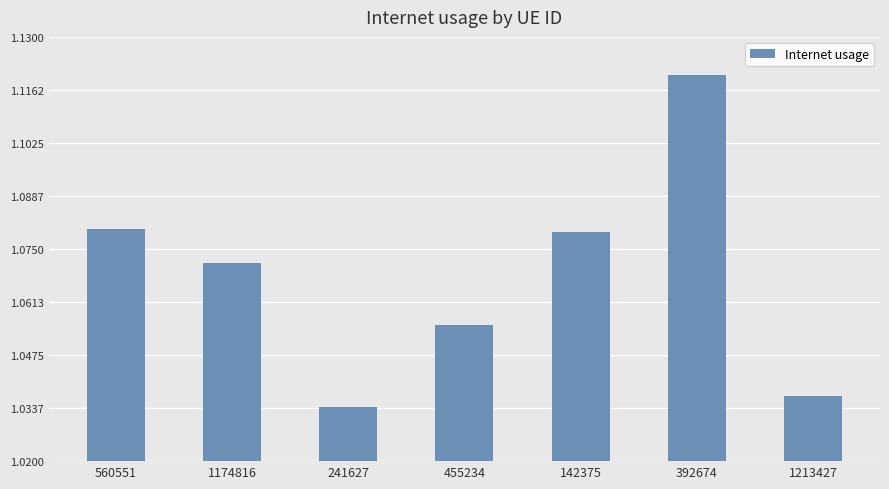

What position from the left is 241627?

3